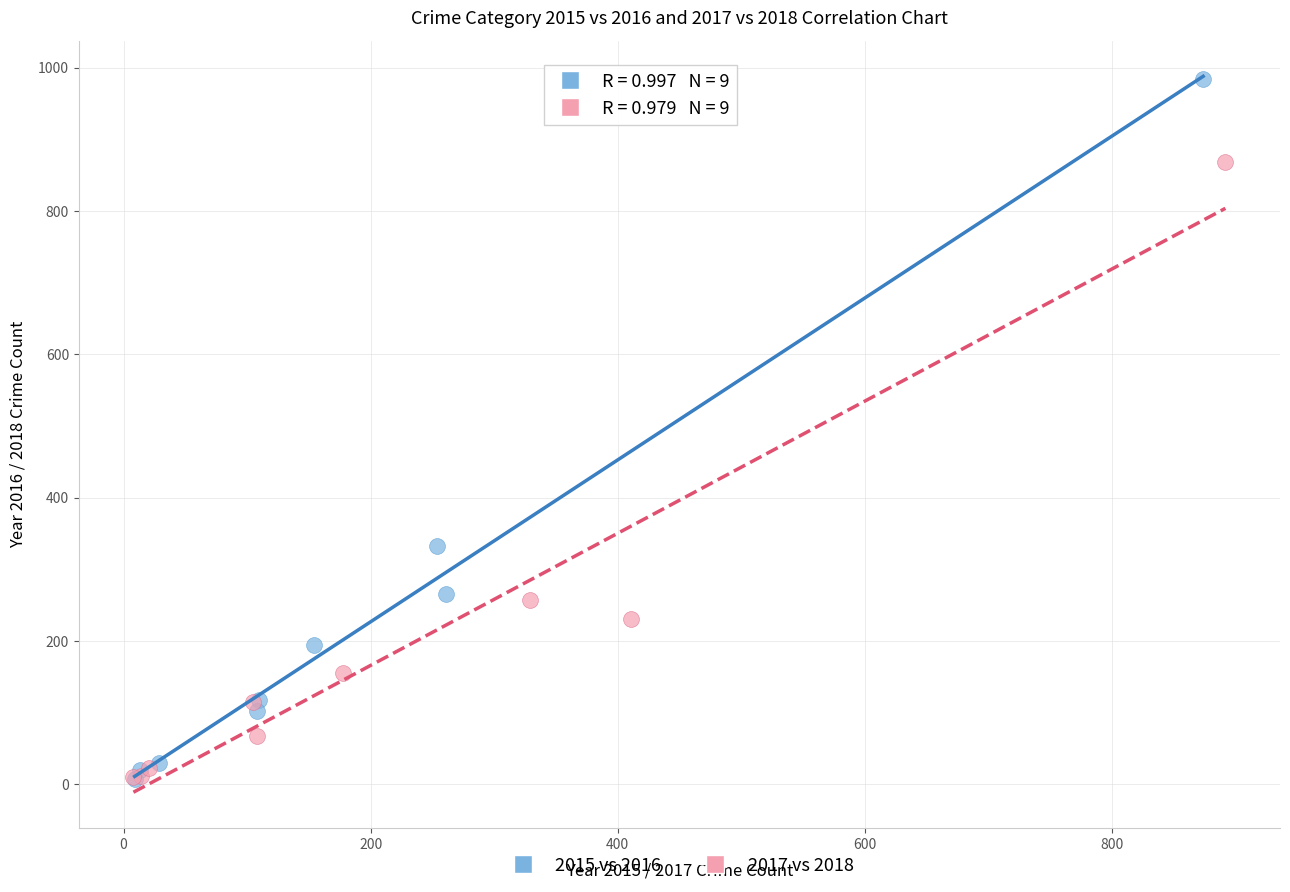

Which series has the widest spread of Y values?

2015 vs 2016